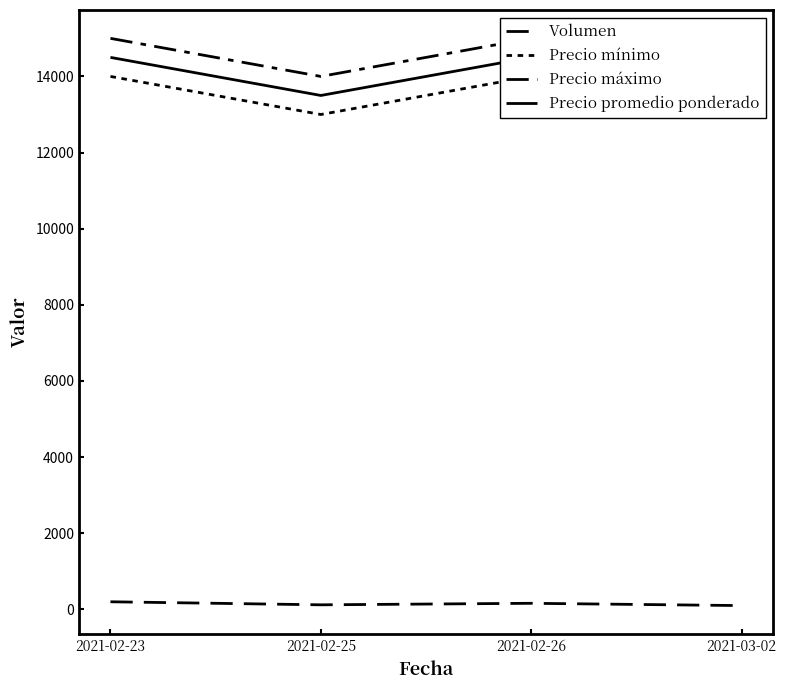

What is the value of the Precio promedio ponderado point at the 1st from the left?

14500